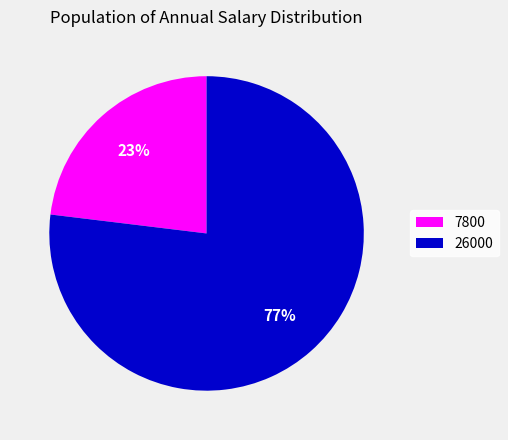

To the nearest percent, what is the average slice percentage?

50%